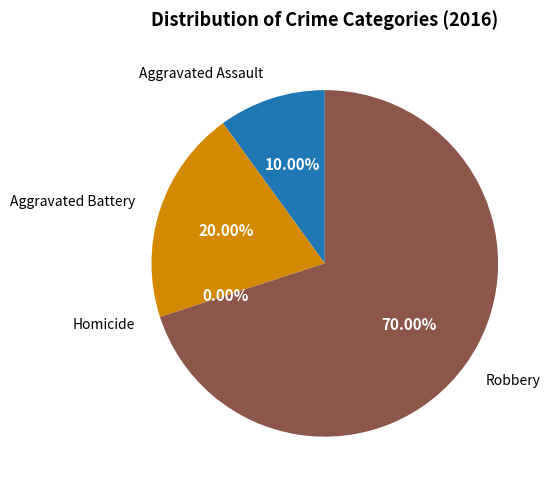

Which slice is the smallest?

Homicide